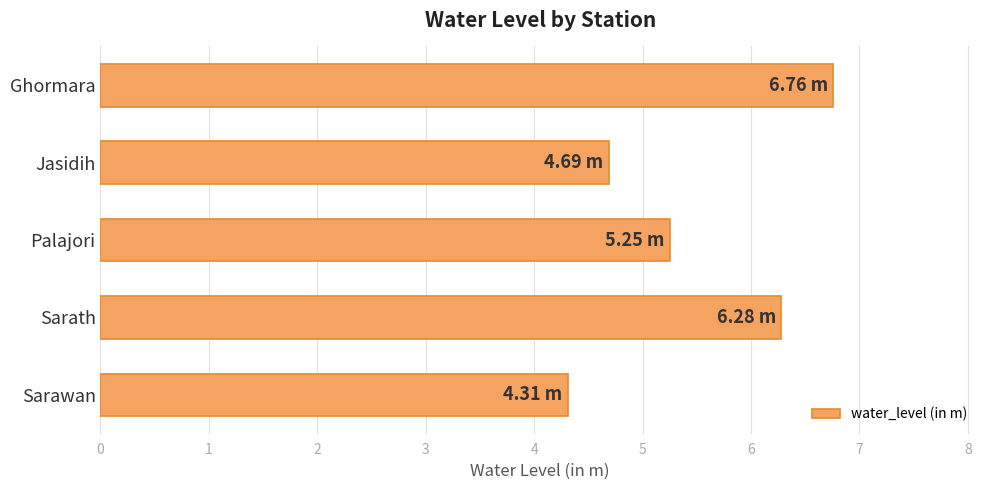

List the labels in order of value, smallest first.

Sarawan, Jasidih, Palajori, Sarath, Ghormara